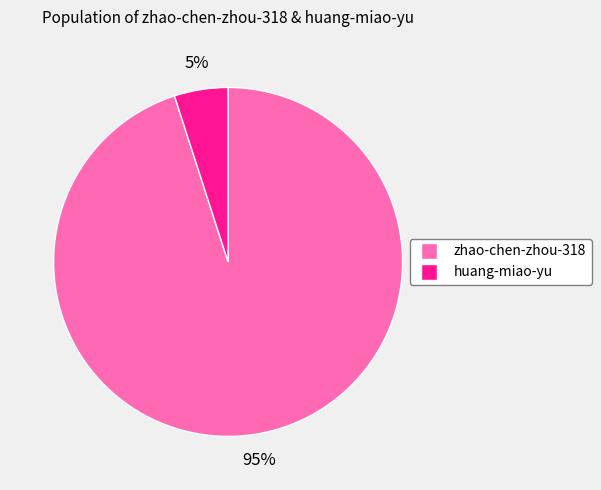

What is the smallest slice in the pie chart?

huang-miao-yu